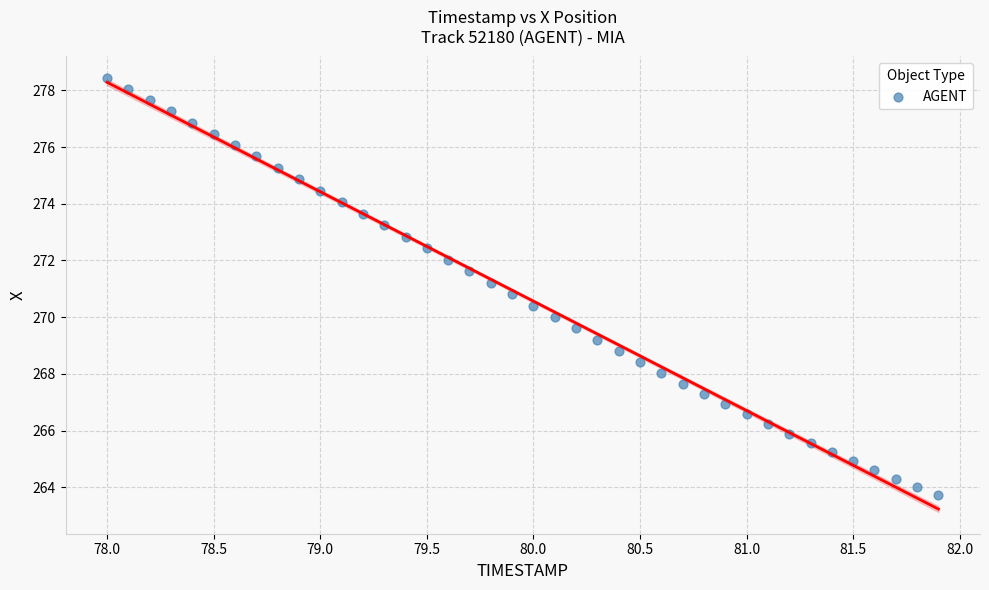

What is the range of X values (max minus min)?

3.9